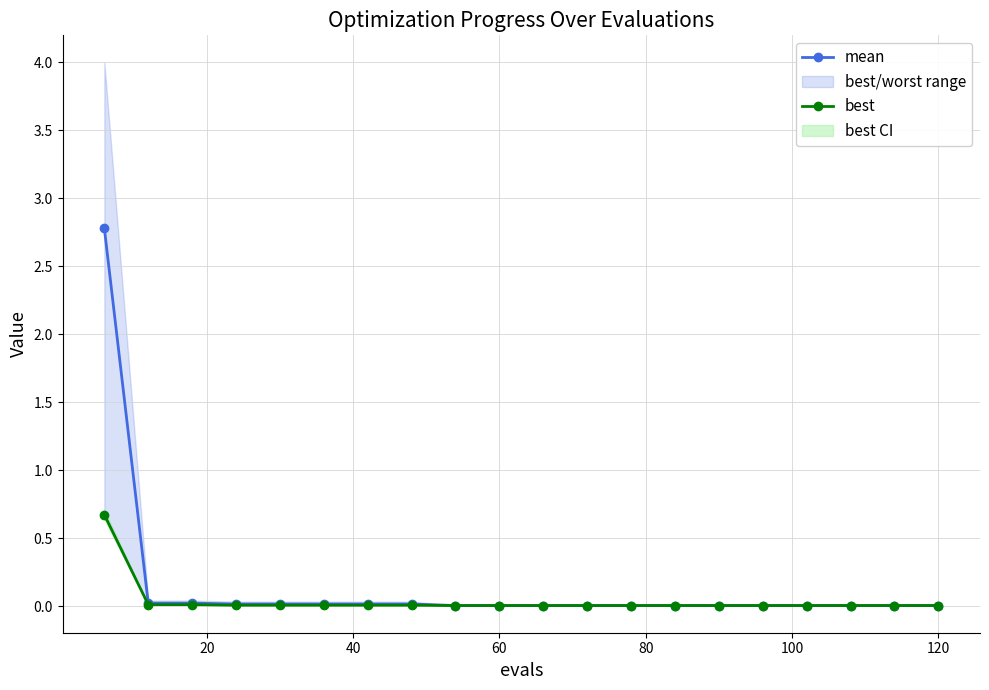

How many data points does each series have?

20